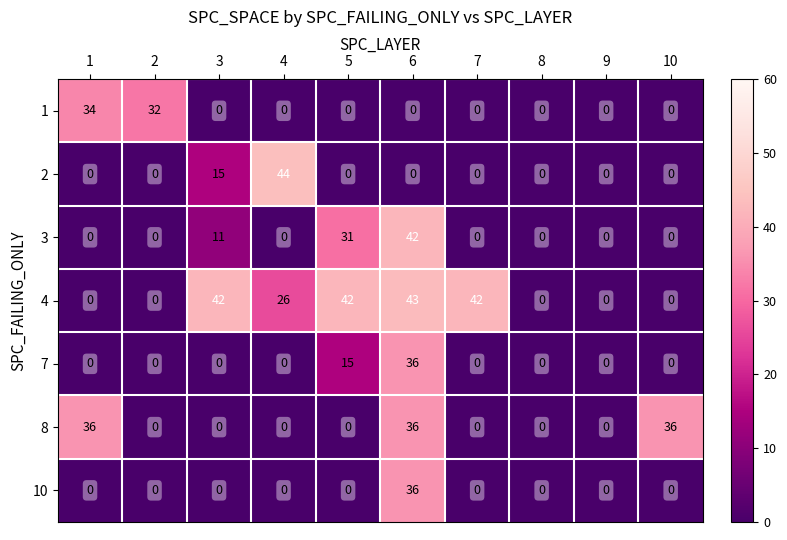

What is the greatest value displayed?

44